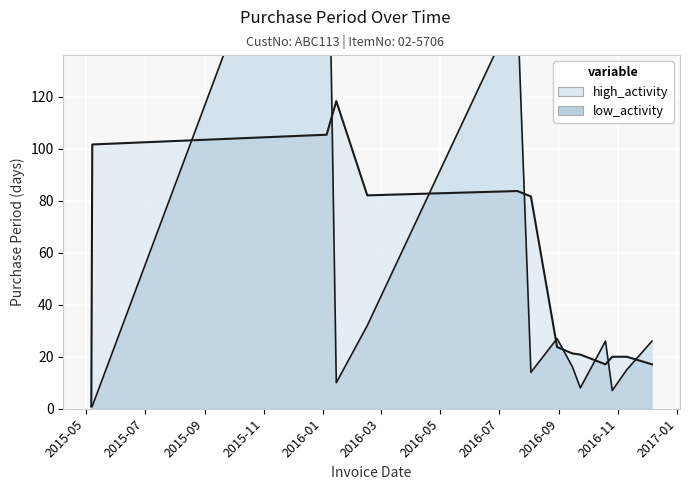

True or false: there are more than 1 points higher than both neighbors.

True